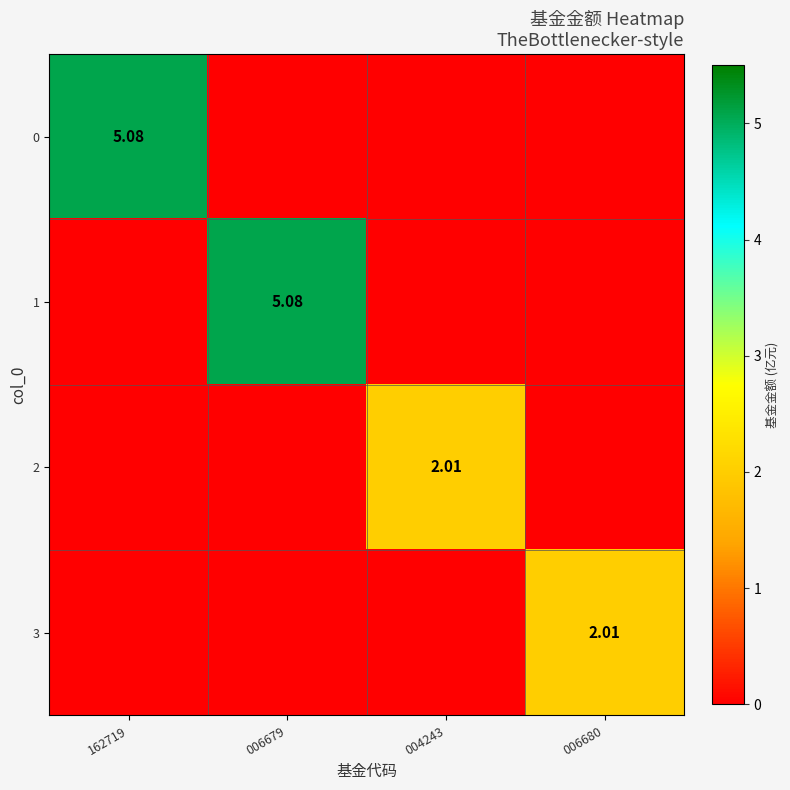

Where is 2 nearest to the value 1?

162719